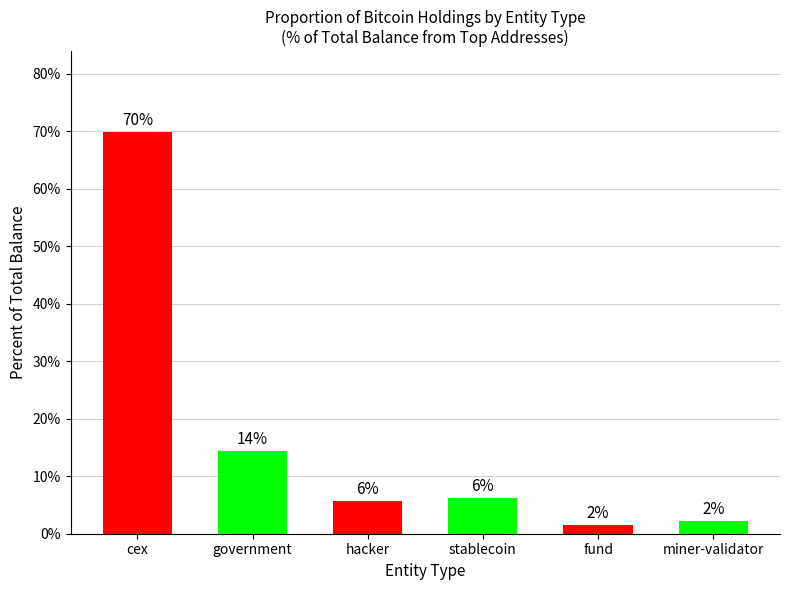

Reading left to right, extract all data points from this chart.

69.9	14.3	5.7	6.2	1.6	2.3